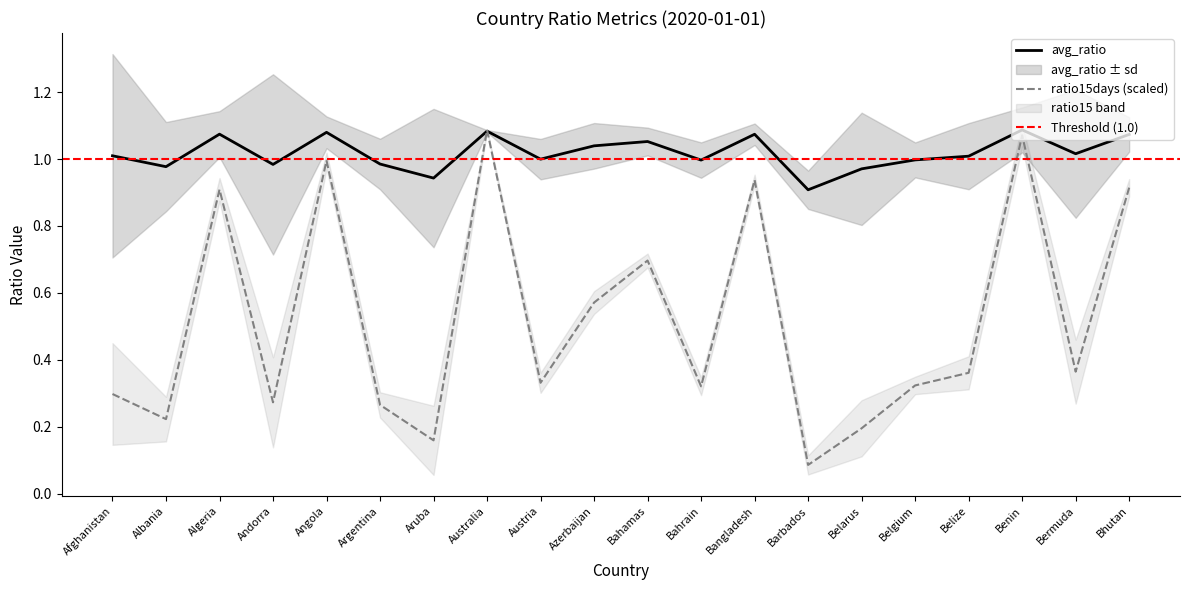

Is this an area chart (filled region under the line)?

No